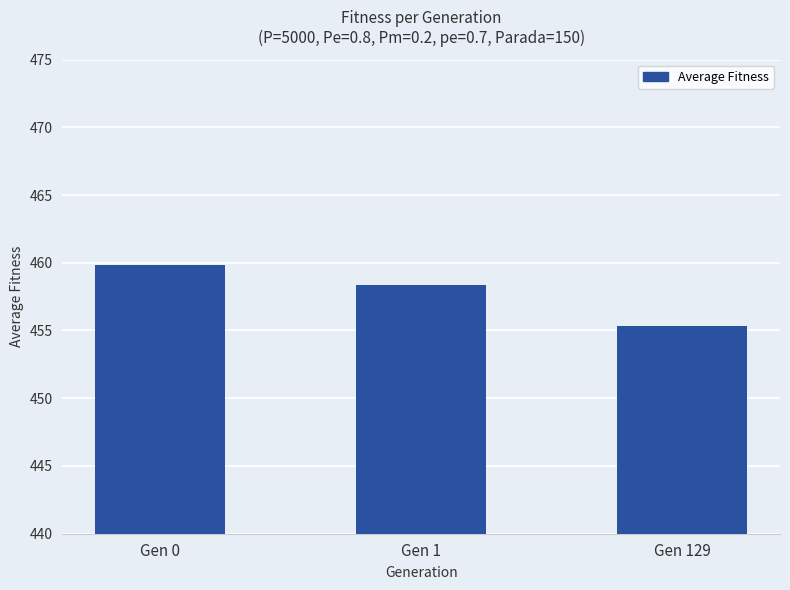

List the labels in order of value, smallest first.

Gen 129, Gen 1, Gen 0